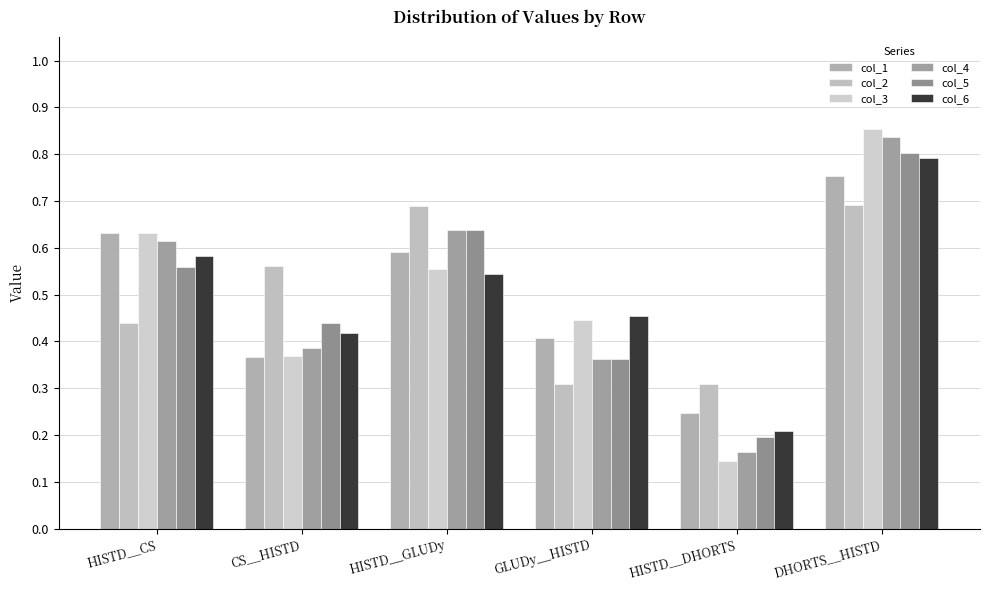

Between HISTD__CS and HISTD__DHORTS, which series saw the biggest shift?

col_3